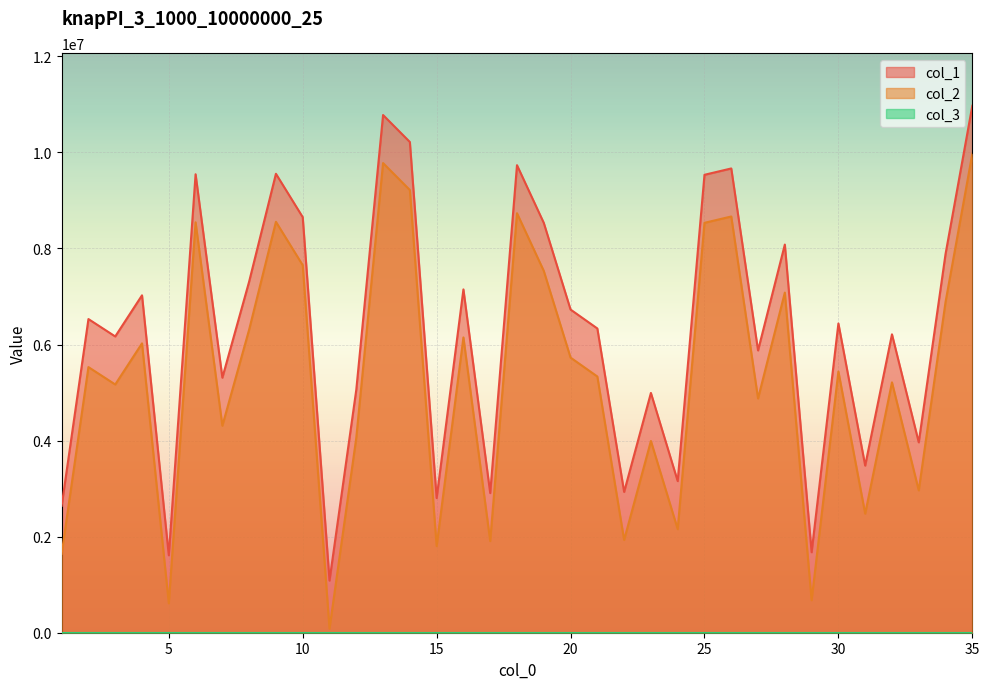

Rank the categories by col_2 value from highest to lowest.

35, 13, 14, 18, 26, 9, 6, 25, 10, 19, 28, 34, 8, 16, 4, 20, 2, 30, 21, 32, 3, 27, 7, 12, 23, 33, 31, 24, 22, 17, 15, 1, 29, 5, 11